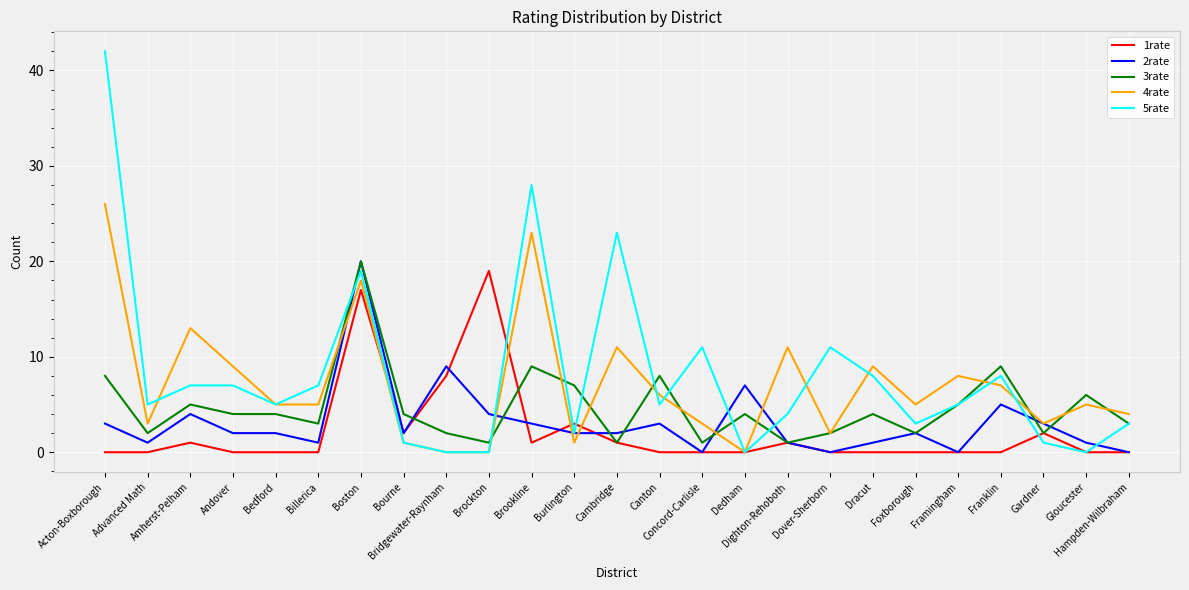

Reading left to right, what are all the values shown in this chart?

1rate: 0	0	1	0	0	0	17	2	8	19	1	3	1	0	0	0	1	0	0	0	0	0	2	0	0
2rate: 3	1	4	2	2	1	20	2	9	4	3	2	2	3	0	7	1	0	1	2	0	5	3	1	0
3rate: 8	2	5	4	4	3	20	4	2	1	9	7	1	8	1	4	1	2	4	2	5	9	2	6	3
4rate: 26	3	13	9	5	5	18	1	0	0	23	1	11	6	3	0	11	2	9	5	8	7	3	5	4
5rate: 42	5	7	7	5	7	19	1	0	0	28	2	23	5	11	0	4	11	8	3	5	8	1	0	3